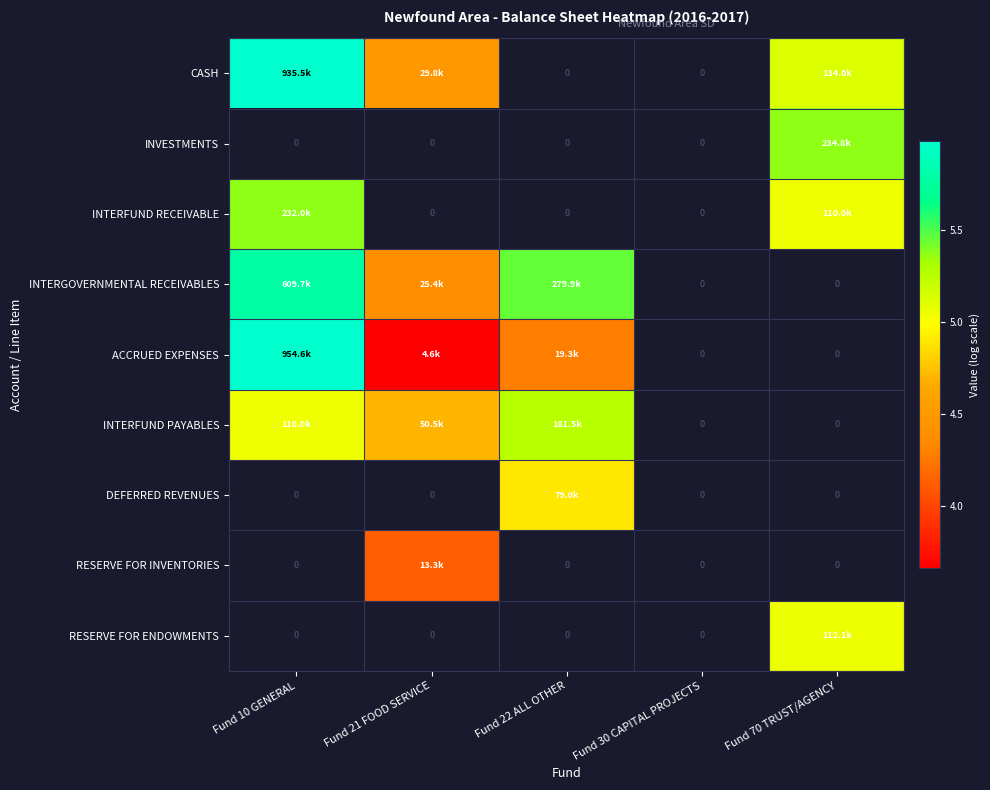

Is the value of CASH at Fund 10 GENERAL greater than the value of RESERVE FOR ENDOWMENTS at Fund 70 TRUST/AGENCY?

Yes